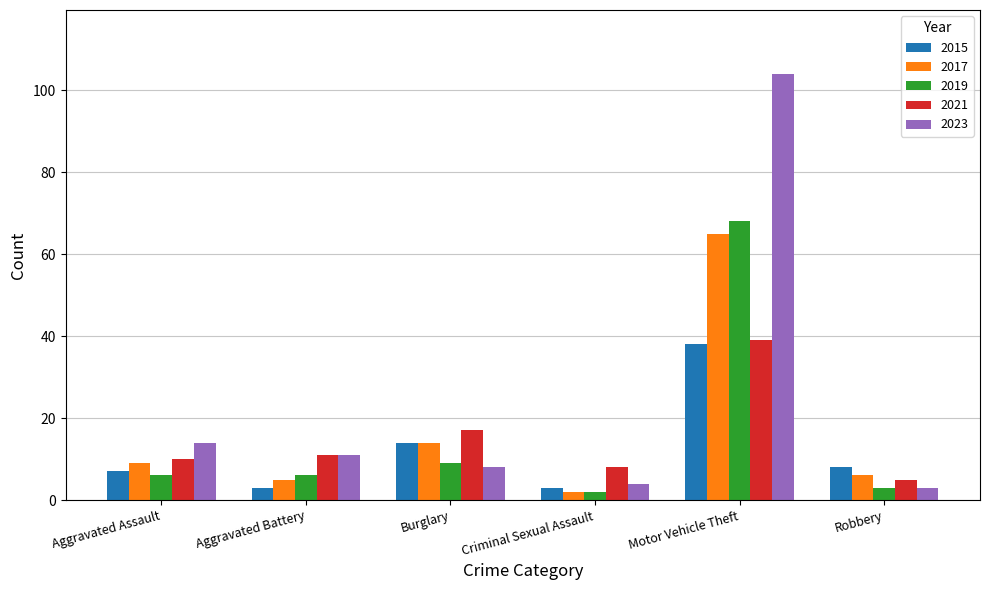

Reading left to right, list all the values displayed in this chart.

2015: Aggravated Assault=7	Aggravated Battery=3	Burglary=14	Criminal Sexual Assault=3	Motor Vehicle Theft=38	Robbery=8
2017: Aggravated Assault=9	Aggravated Battery=5	Burglary=14	Criminal Sexual Assault=2	Motor Vehicle Theft=65	Robbery=6
2019: Aggravated Assault=6	Aggravated Battery=6	Burglary=9	Criminal Sexual Assault=2	Motor Vehicle Theft=68	Robbery=3
2021: Aggravated Assault=10	Aggravated Battery=11	Burglary=17	Criminal Sexual Assault=8	Motor Vehicle Theft=39	Robbery=5
2023: Aggravated Assault=14	Aggravated Battery=11	Burglary=8	Criminal Sexual Assault=4	Motor Vehicle Theft=104	Robbery=3